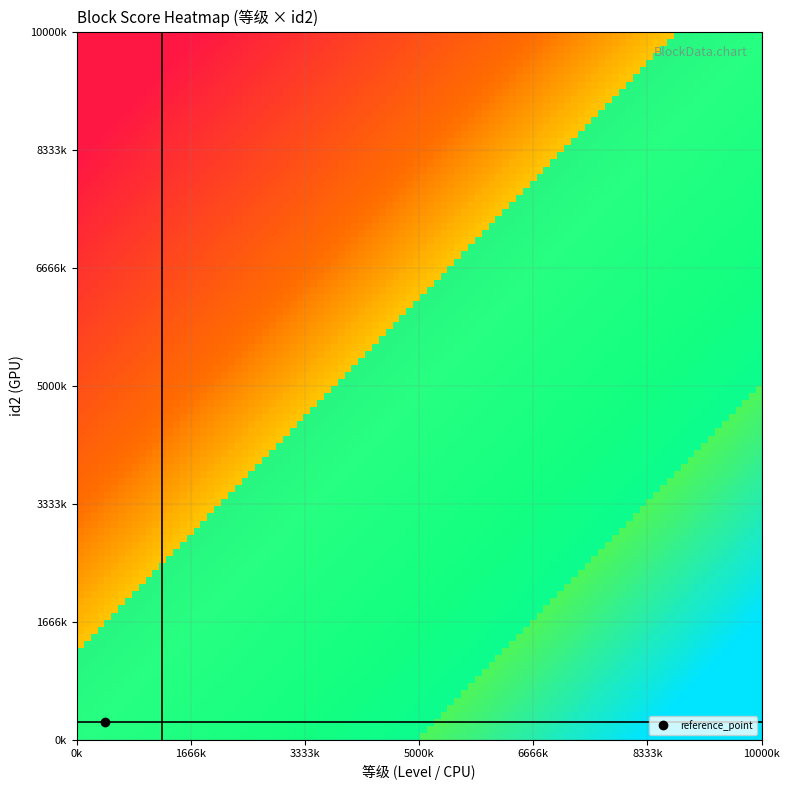

Is the value of 5 at 5 greater than the value of 4 at 6?

Yes